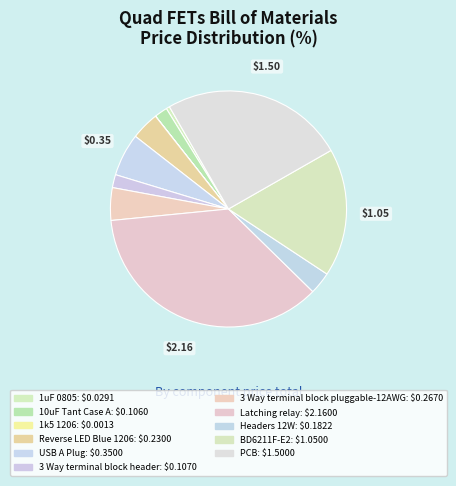

How many segments does this pie chart have?

11